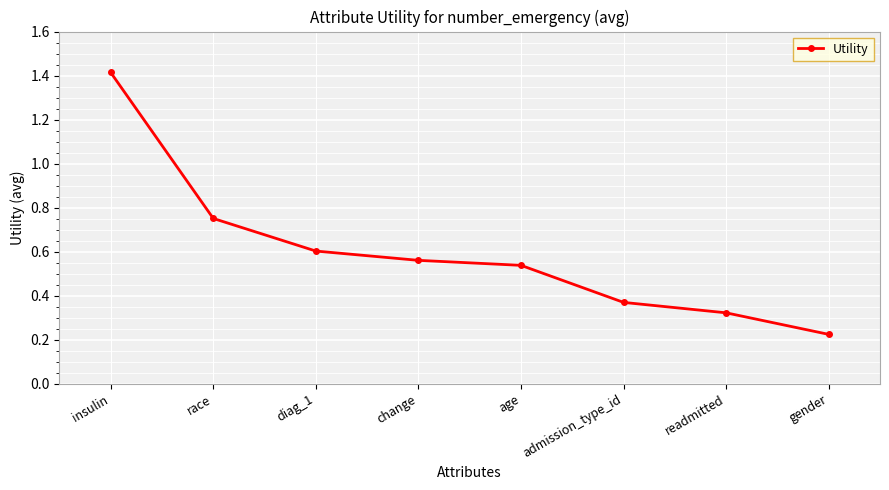

Rank the categories by value from lowest to highest.

gender, readmitted, admission_type_id, age, change, diag_1, race, insulin